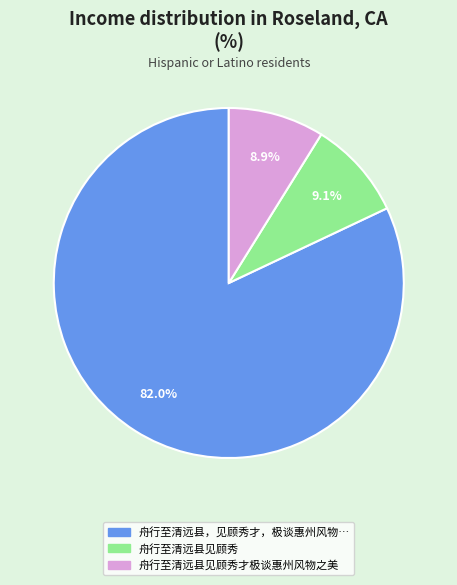

To the nearest percent, what is the average slice percentage?

33%